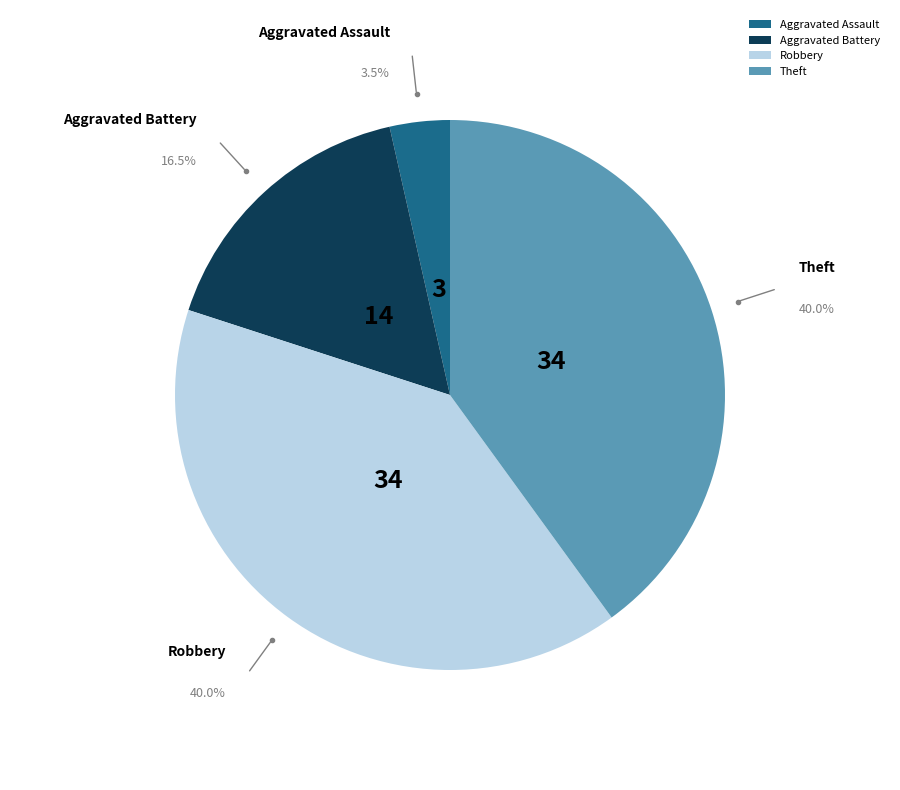

How many segments does this pie chart have?

4